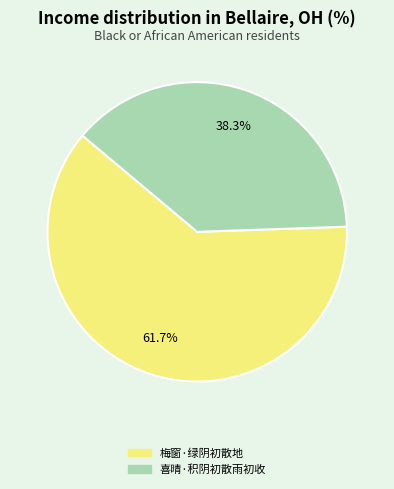

What is the smallest slice in the pie chart?

喜晴·积阴初散雨初收